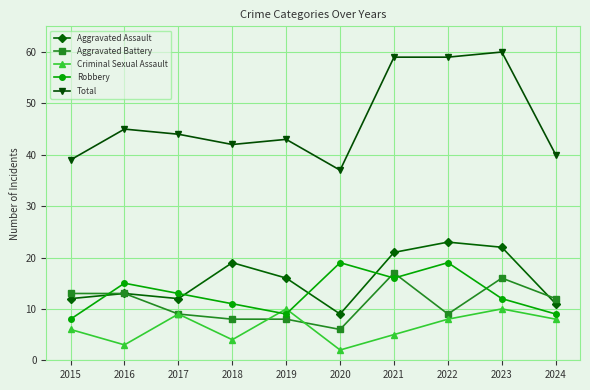

In Aggravated Assault, how many points are higher than both neighbors (excluding endpoints)?

3